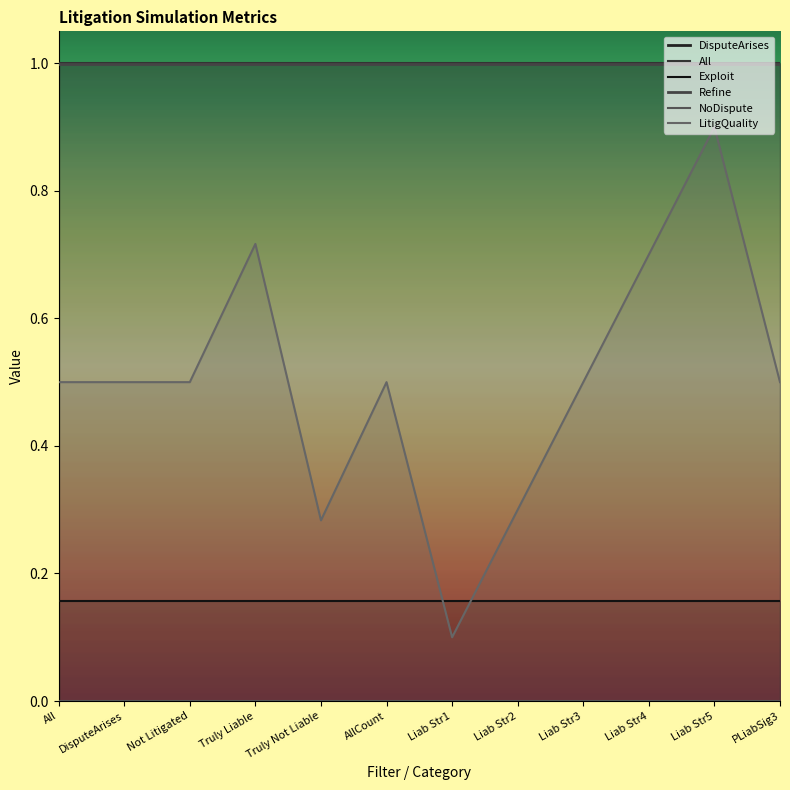

What is the average value of the Refine series?

1.0